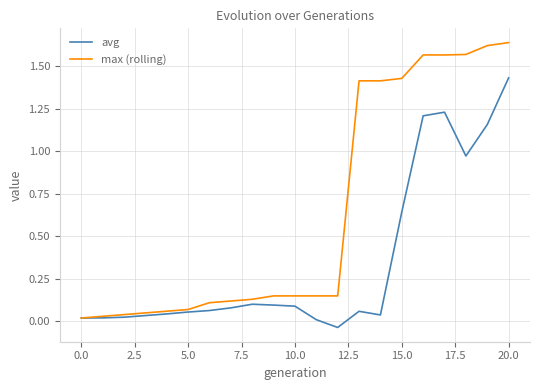

Rank the series by their average value, from highest to lowest.

max (rolling), avg